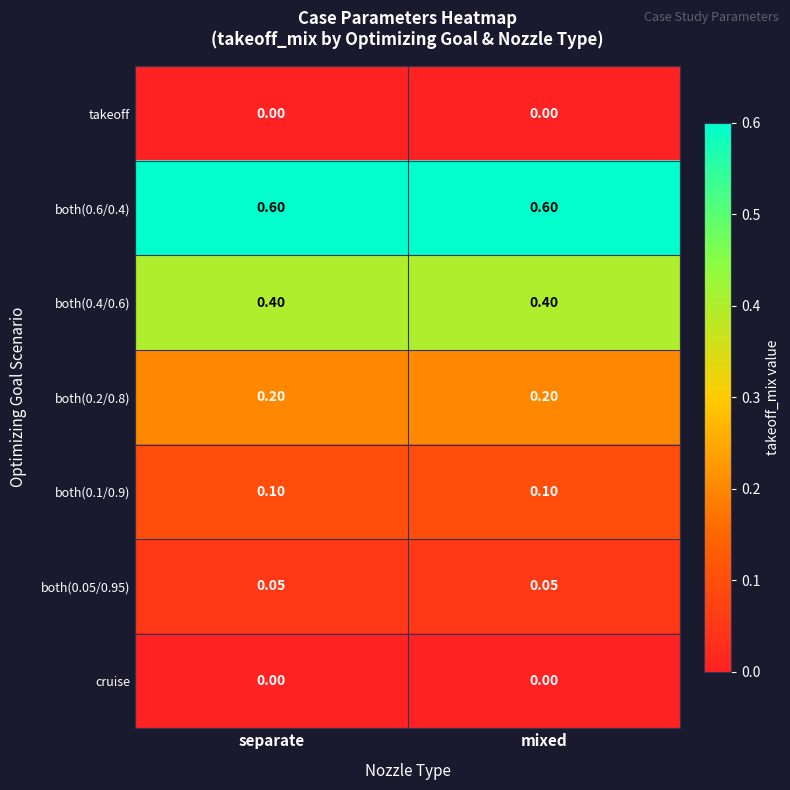

Is the value of takeoff at mixed greater than the value of both(0.05/0.95) at separate?

No